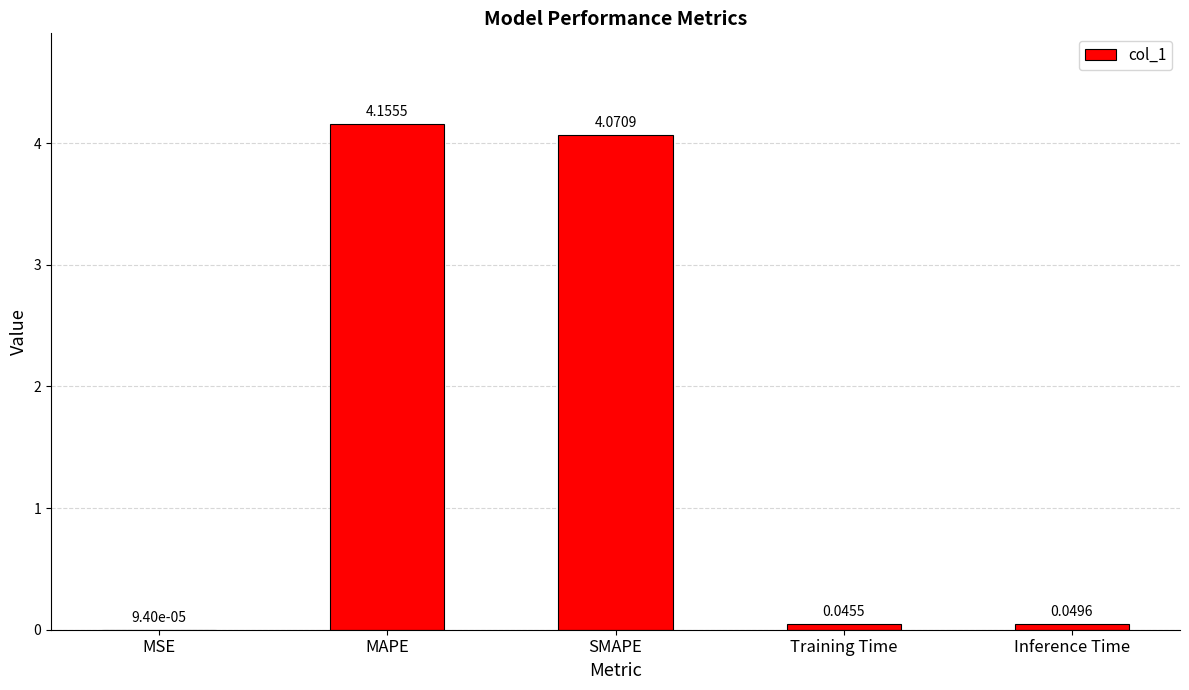

Which label corresponds to the largest value in the chart?

MAPE